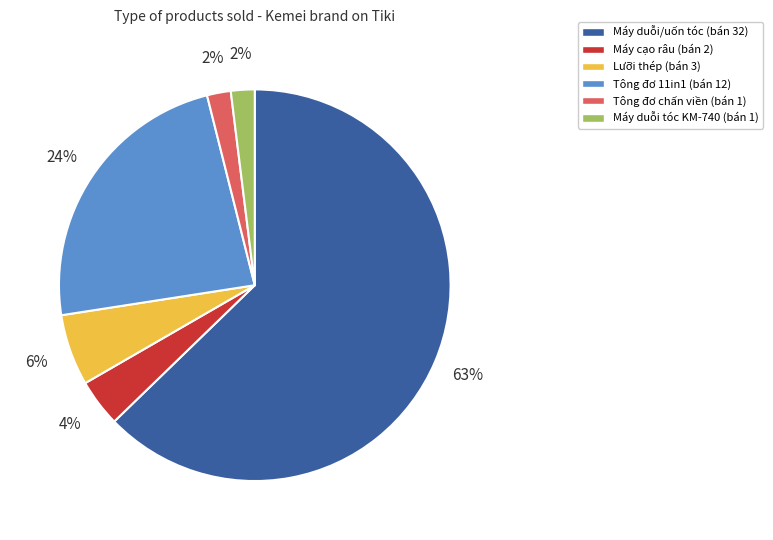

How many segments does this pie chart have?

6